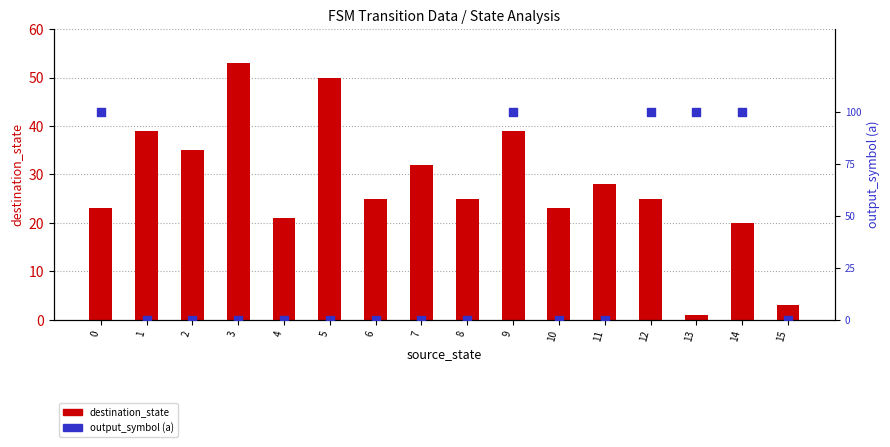

At how many categories does at least one series exceed 10?

14